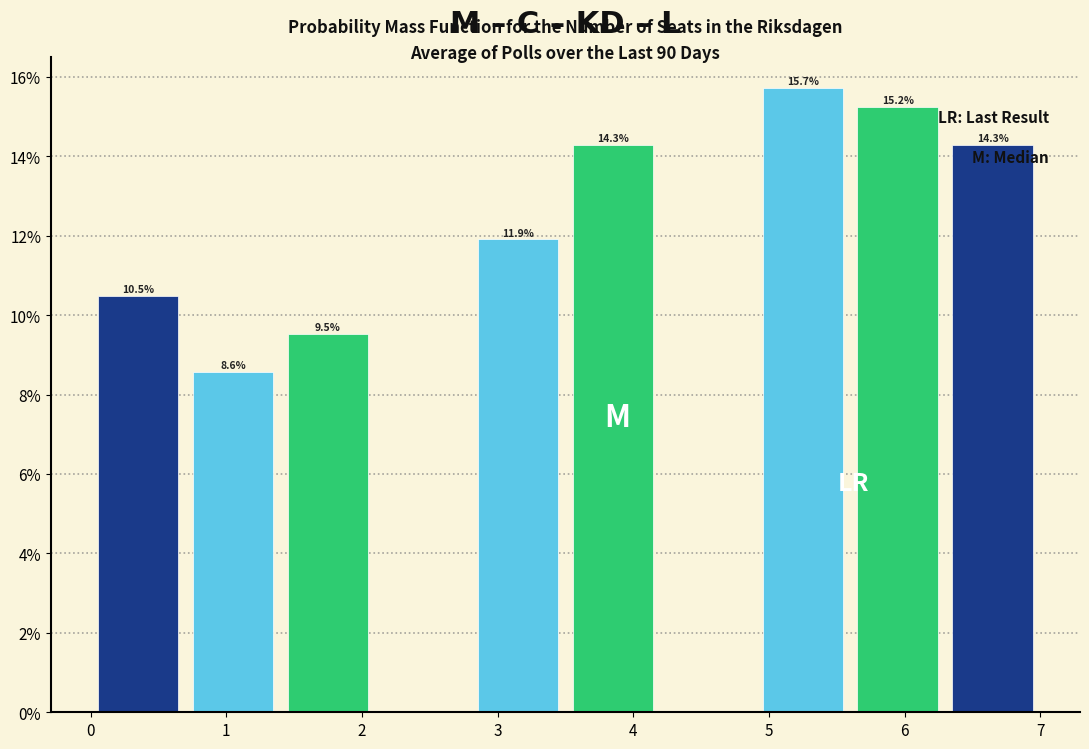

Over which range of the x-axis is the bar tallest?

4.9 to 5.6